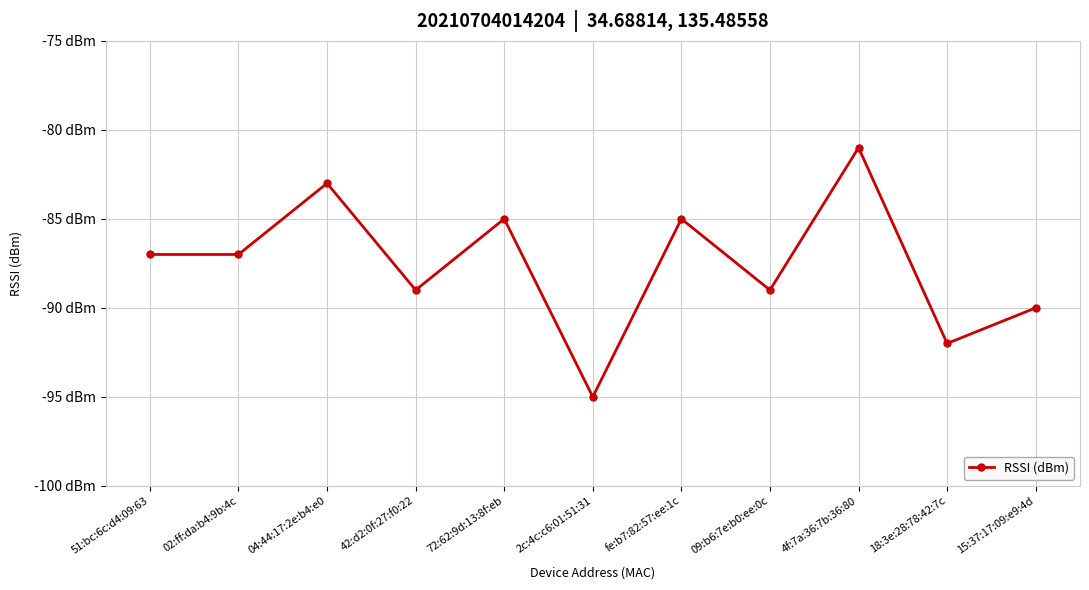

What is the difference between the second highest and minimum values?

12